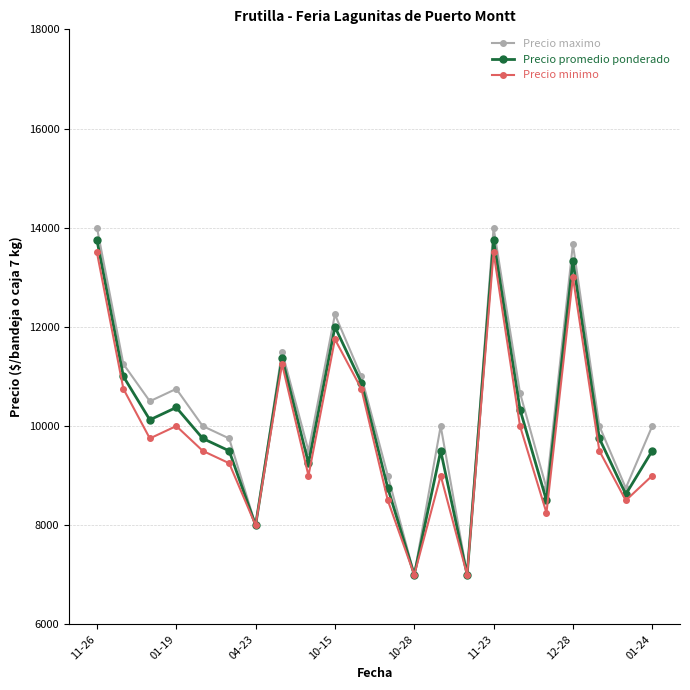

Which series has the widest spread of values?

Precio maximo